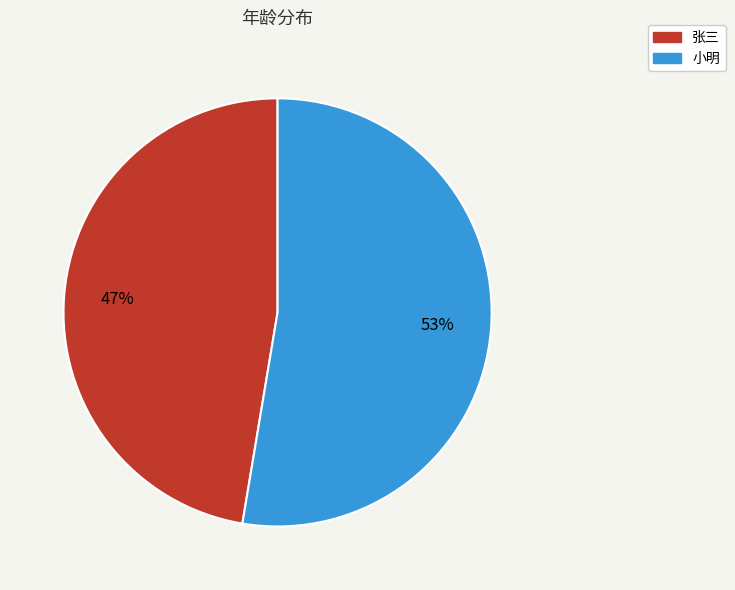

To the nearest percent, what percentage of the pie is 张三?

47%